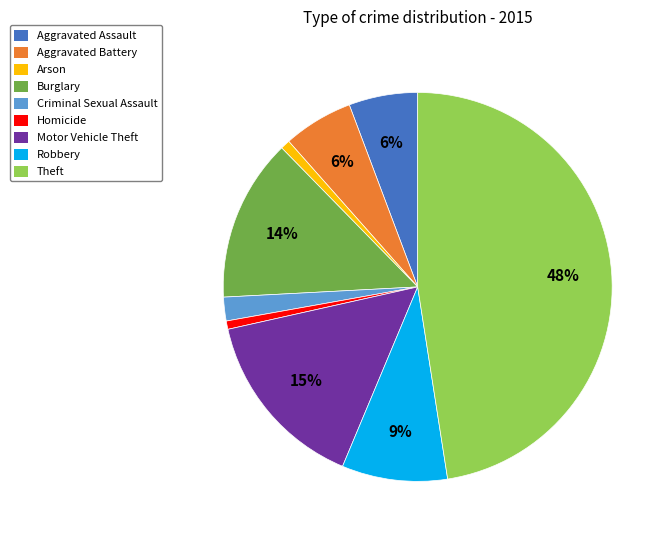

What percentage is the Aggravated Battery slice, to the nearest percent?

6%